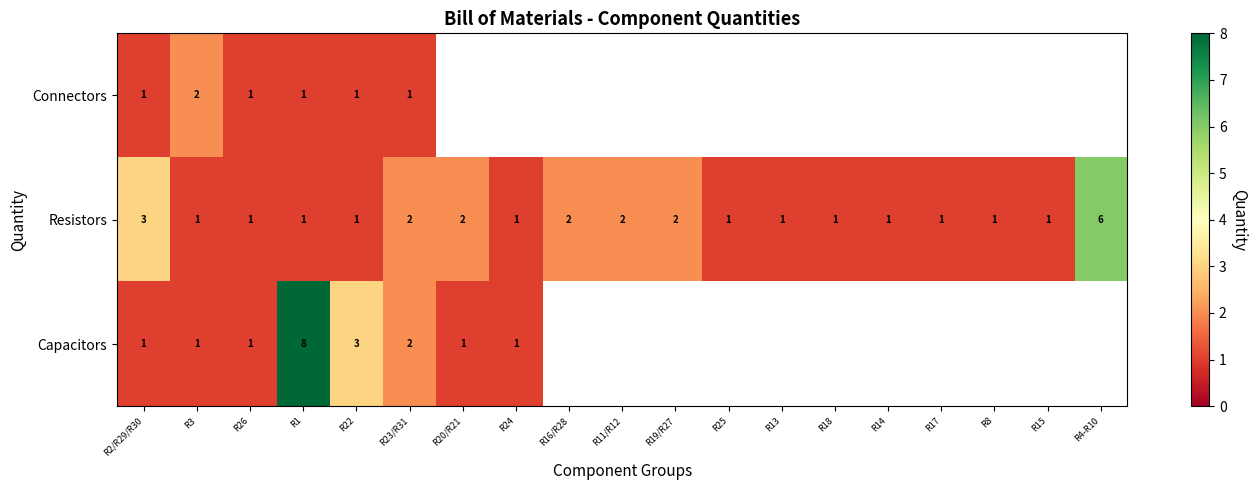

Is the value of Resistors at R19/R27 greater than the value of Connectors at R1?

Yes